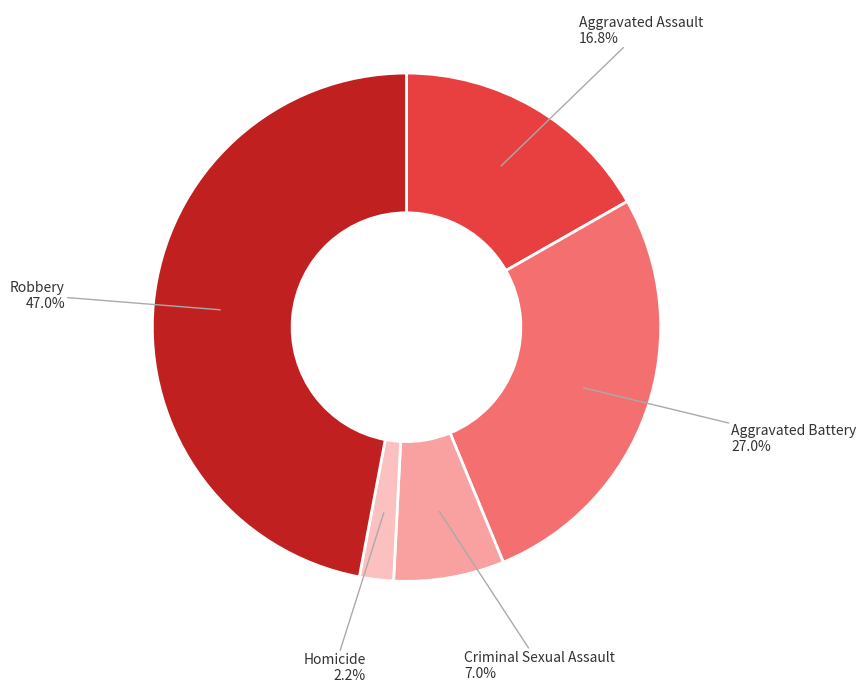

To the nearest percent, what portion does Aggravated Assault represent?

17%